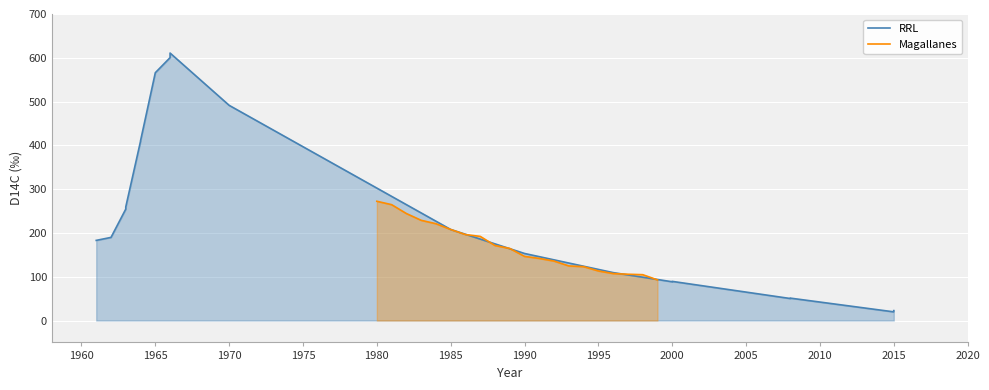

List the series in order of their overall mean, highest first.

RRL, Magallanes